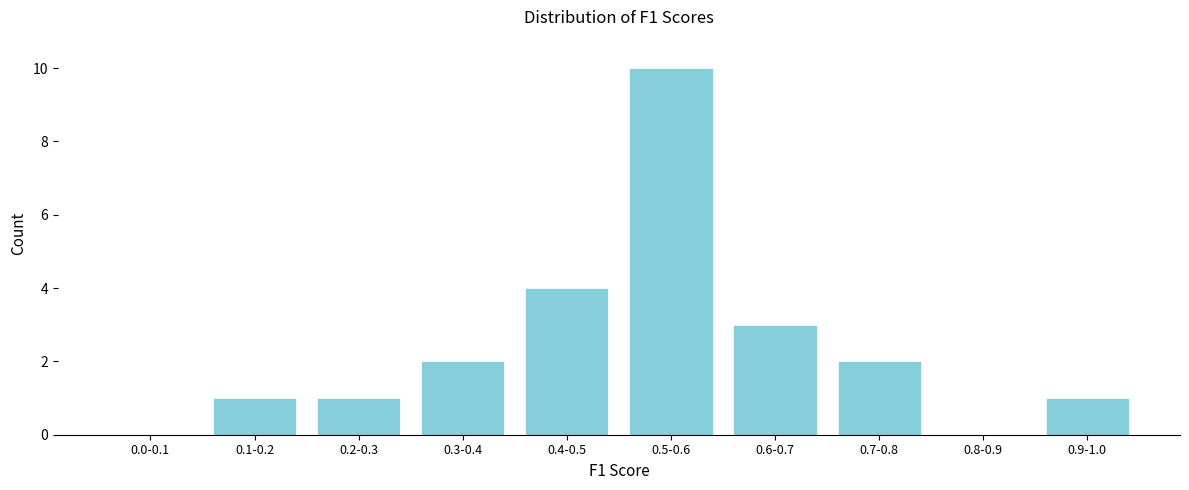

Reading left to right, extract all data points from this chart.

0.0-0.1=0	0.1-0.2=1	0.2-0.3=1	0.3-0.4=2	0.4-0.5=4	0.5-0.6=10	0.6-0.7=3	0.7-0.8=2	0.8-0.9=0	0.9-1.0=1